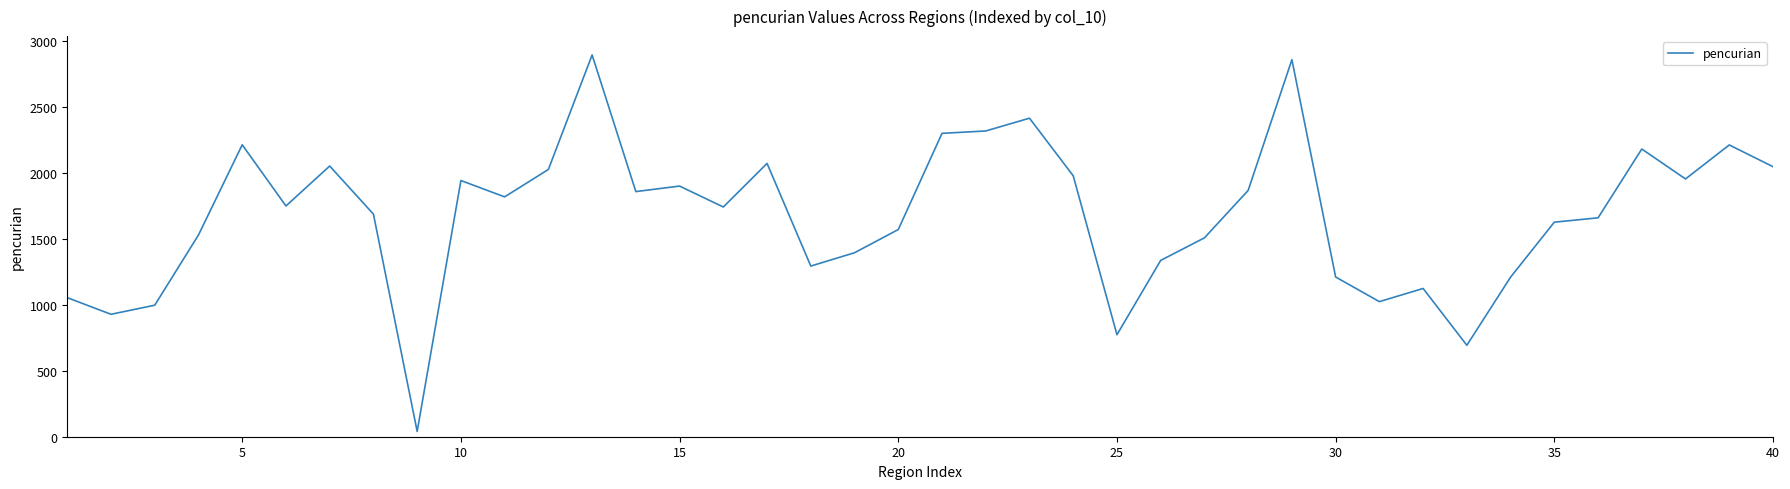

What is the difference between the maximum and minimum values?

2857